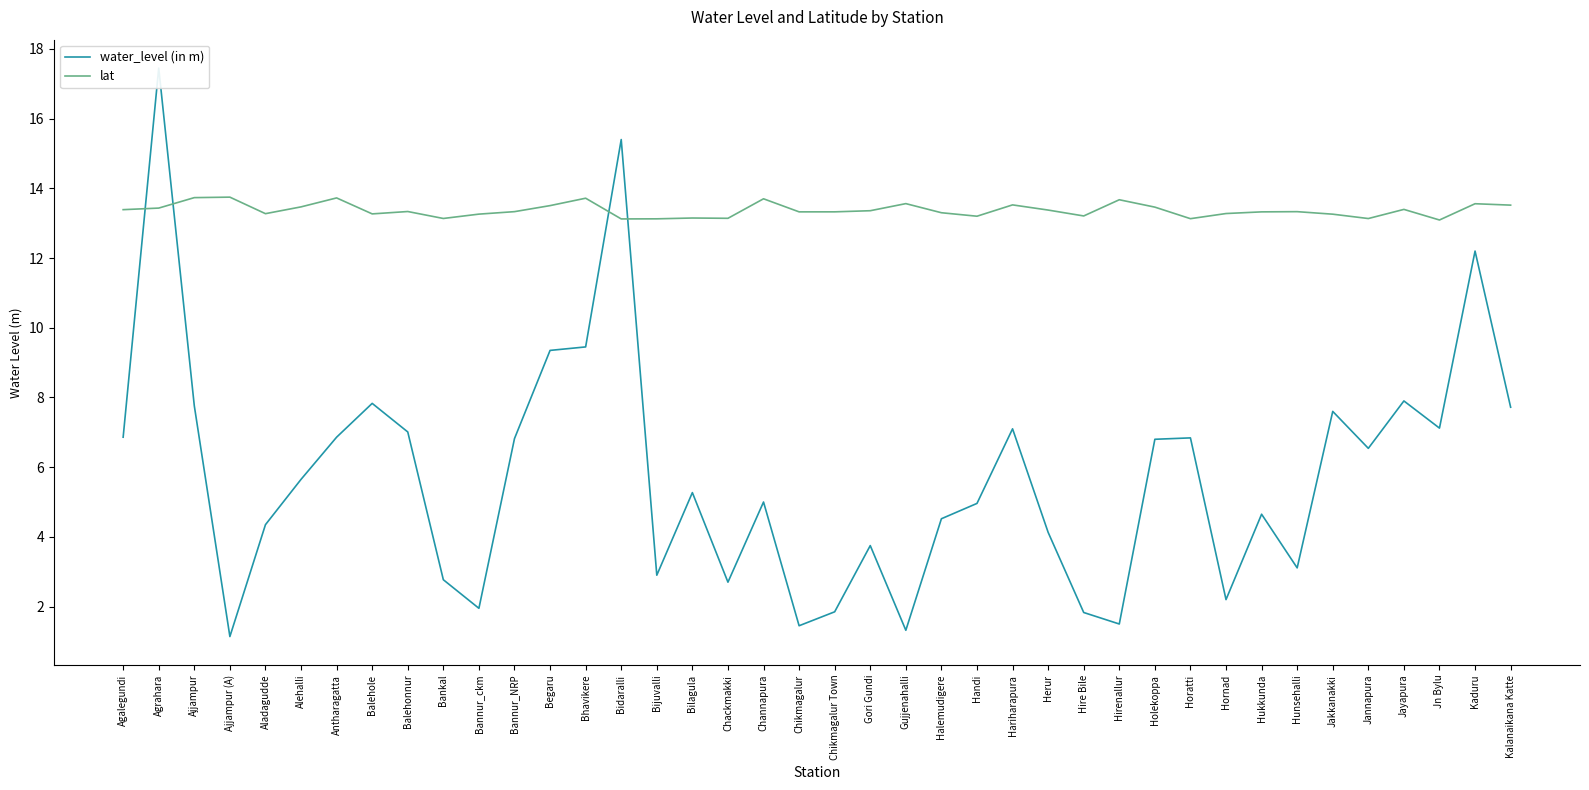

Between which two adjacent categories do water_level (in m) and lat first intersect?

Agalegundi and Agrahara